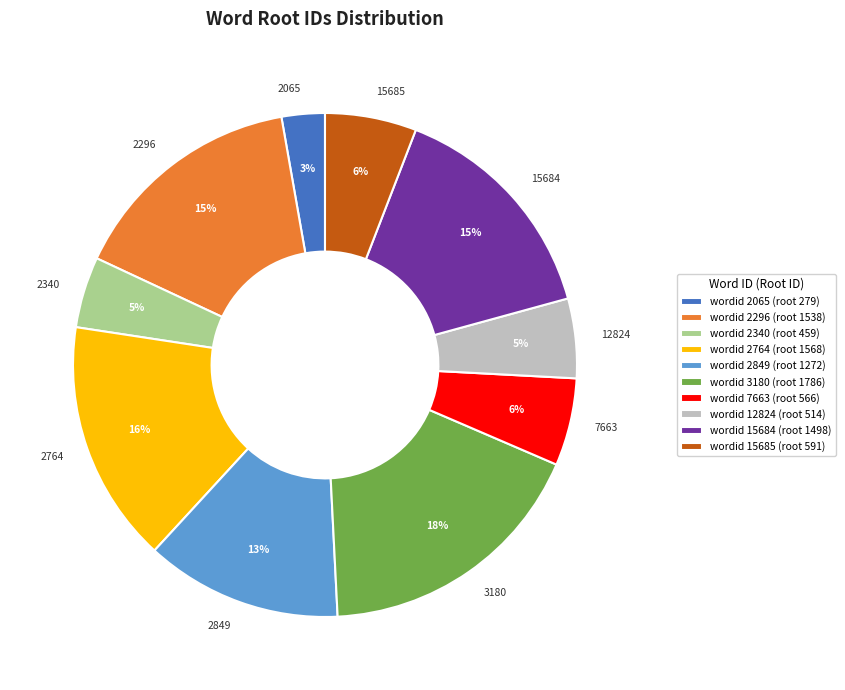

Which slice is the smallest?

2065